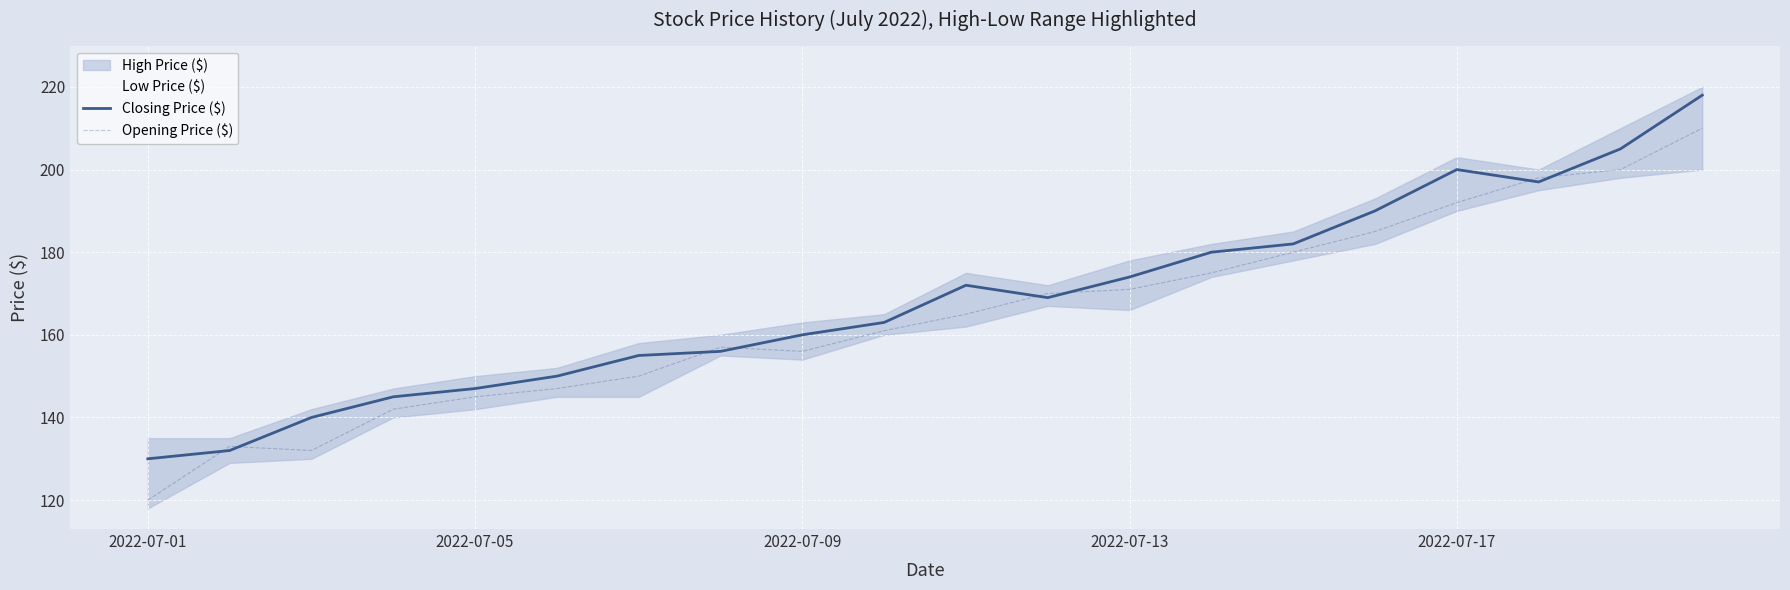

What is the lowest value of the Closing Price ($) series?

130